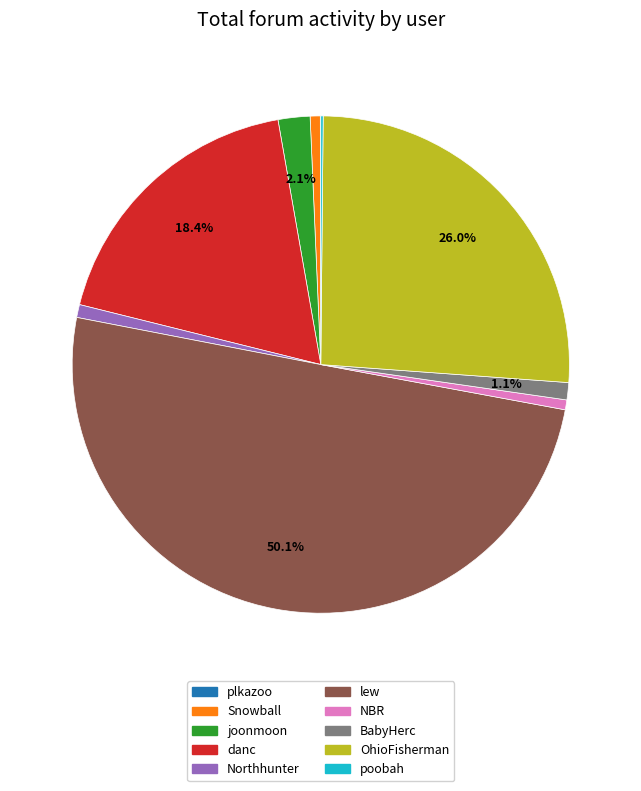

Which category accounts for the majority?

lew